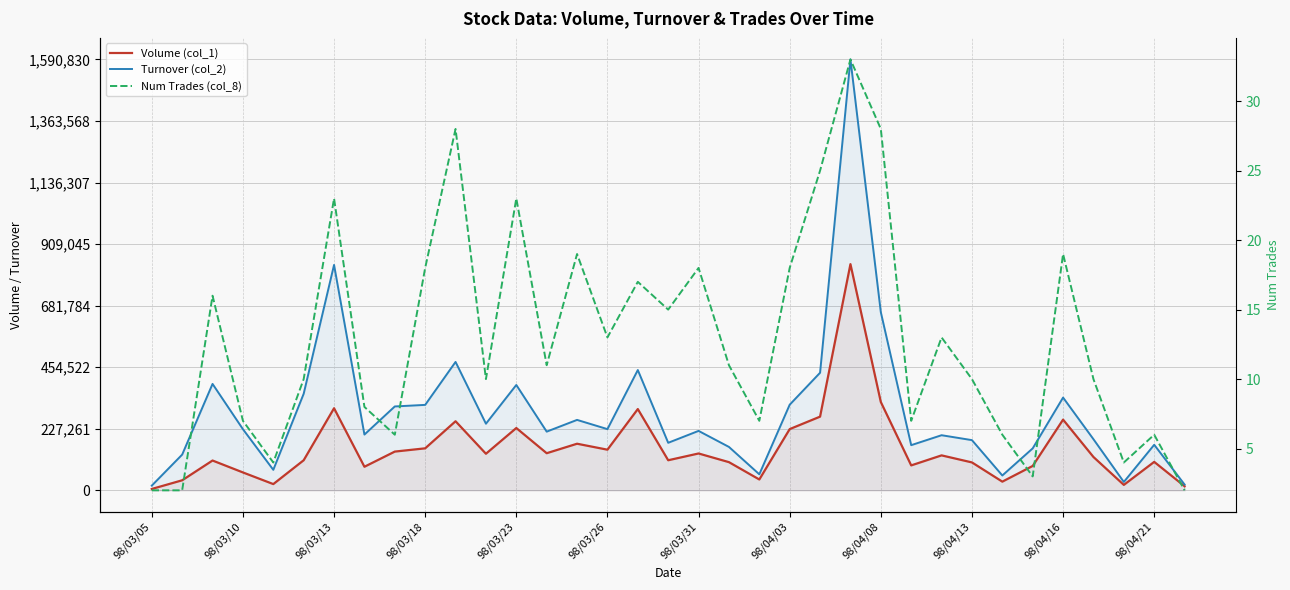

At 98/03/18, list the series in order from largest to smallest.

Turnover (col_2), Volume (col_1), Num Trades (col_8)